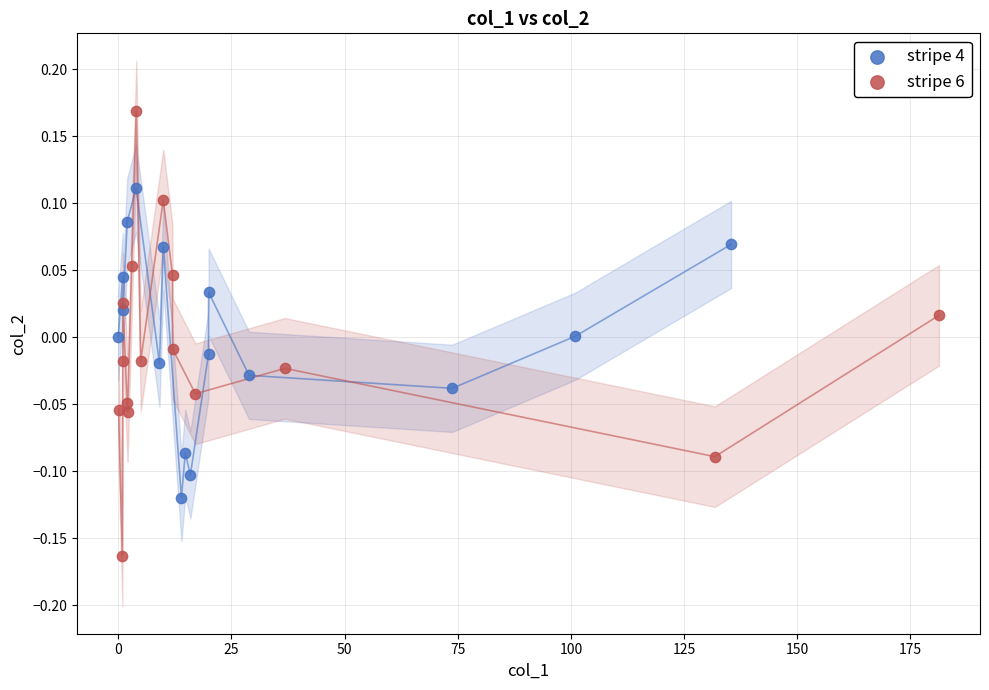

Which series reaches the minimum Y coordinate?

stripe 6